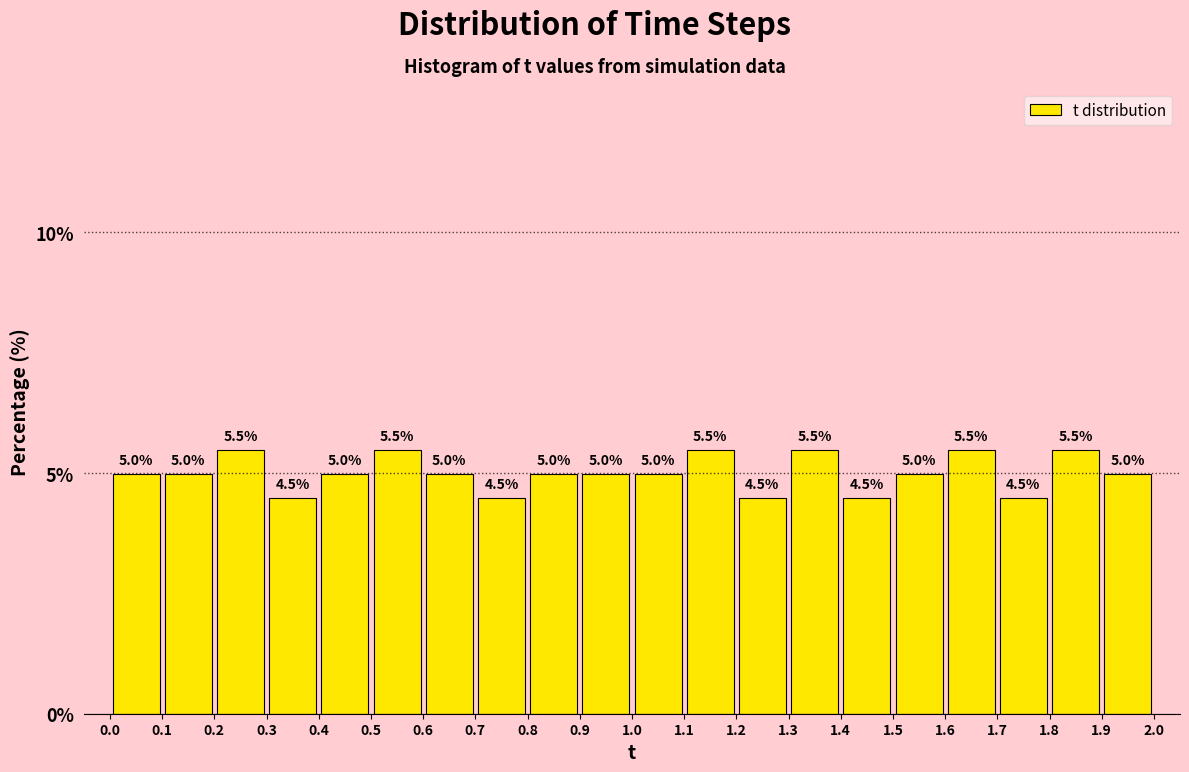

Reading left to right, transcribe this chart: for each bar, give the range it covers on the x-axis and its height.

0.0 to 0.1: 5.0
0.1 to 0.2: 5.0
0.2 to 0.3: 5.5
0.3 to 0.4: 4.5
0.4 to 0.5: 5.0
0.5 to 0.6: 5.5
0.6 to 0.7: 5.0
0.7 to 0.8: 4.5
0.8 to 0.9: 5.0
0.9 to 1.0: 5.0
1.0 to 1.1: 5.0
1.1 to 1.2: 5.5
1.2 to 1.3: 4.5
1.3 to 1.4: 5.5
1.4 to 1.5: 4.5
1.5 to 1.6: 5.0
1.6 to 1.7: 5.5
1.7 to 1.8: 4.5
1.8 to 1.9: 5.5
1.9 to 2.0: 5.0